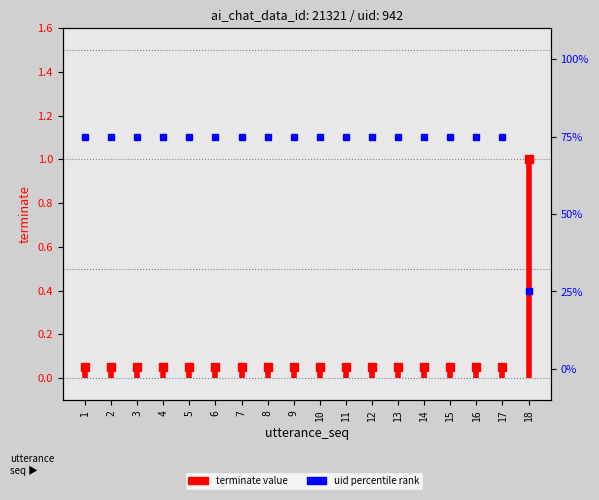

True or false: there are more than 1 points higher than both neighbors.

False